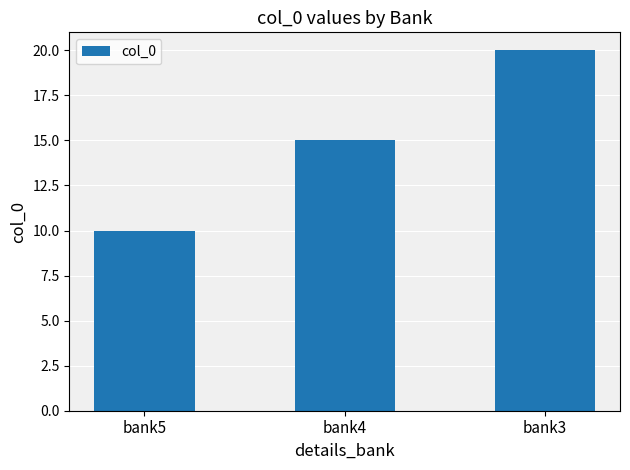

What is the value of the 1st bar from the left?

10